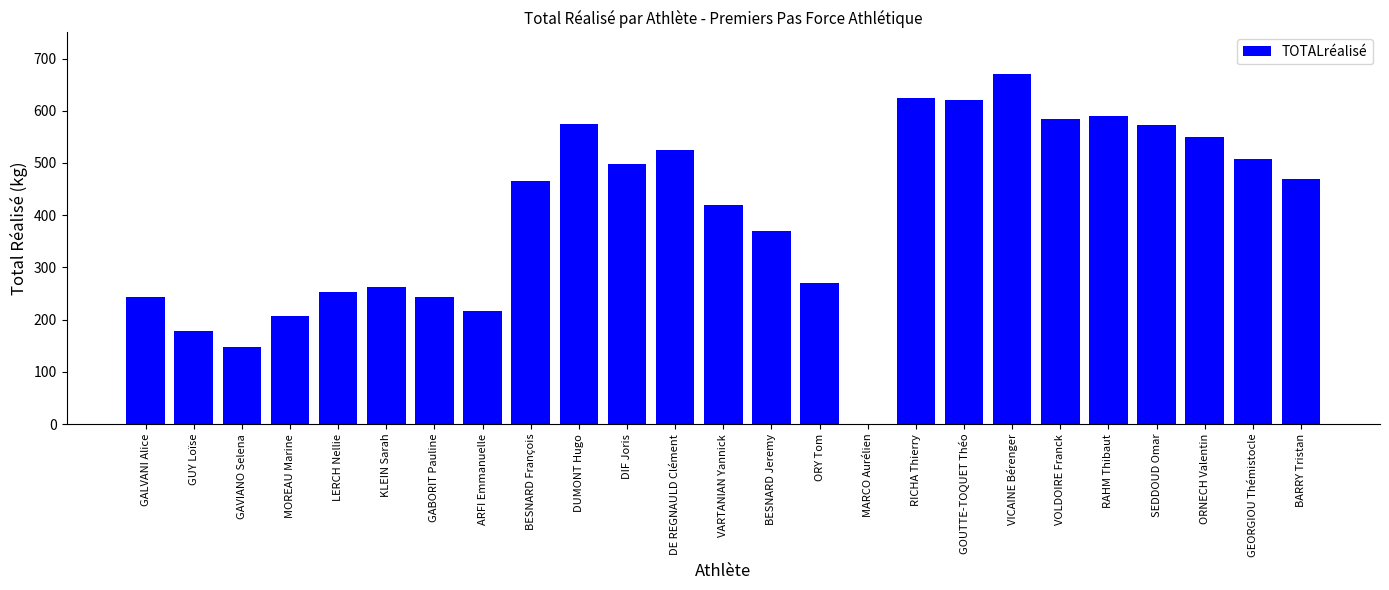

What is the sum of all values?

10063.0